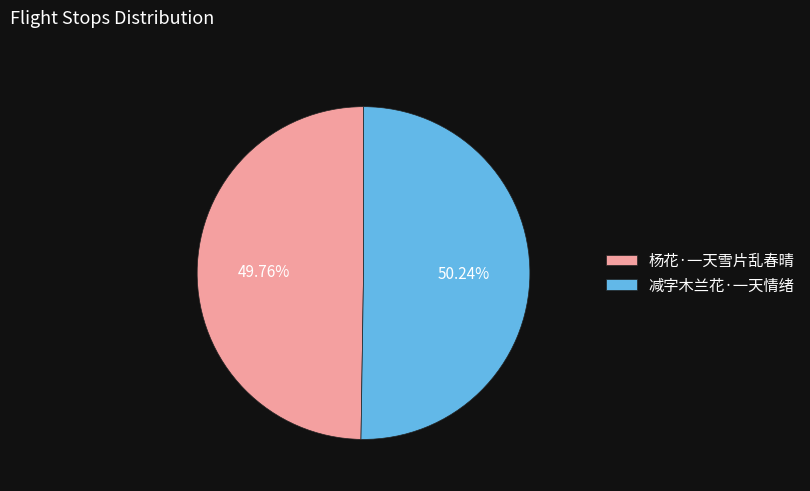

To the nearest percent, what portion does 减字木兰花·一天情绪 represent?

50%